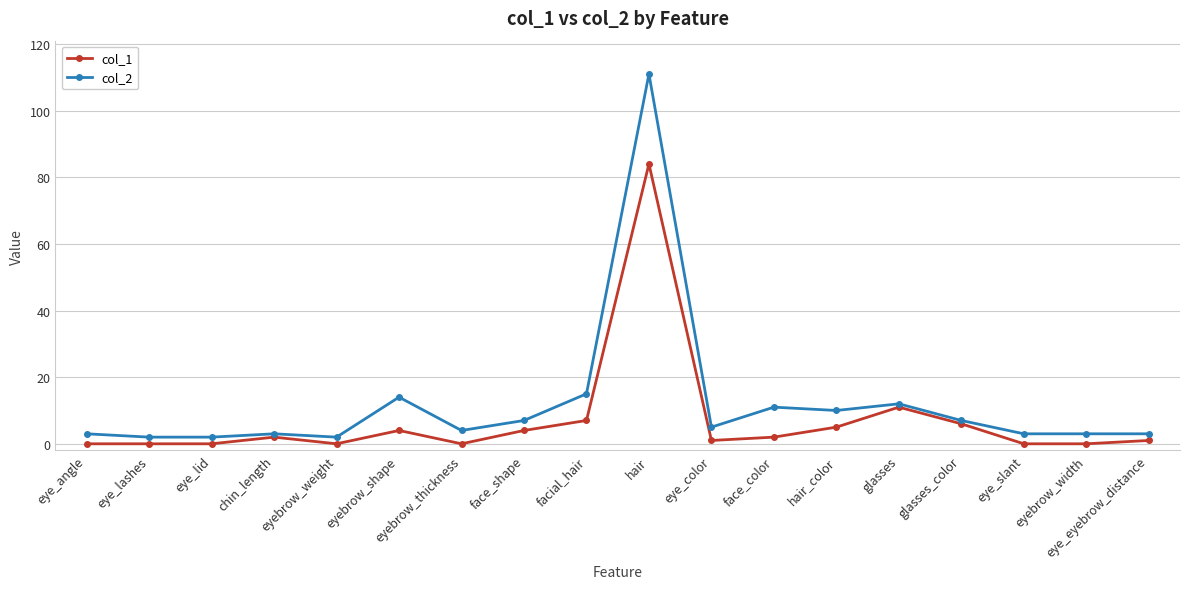

True or false: col_2 and col_1 cross at least once.

False